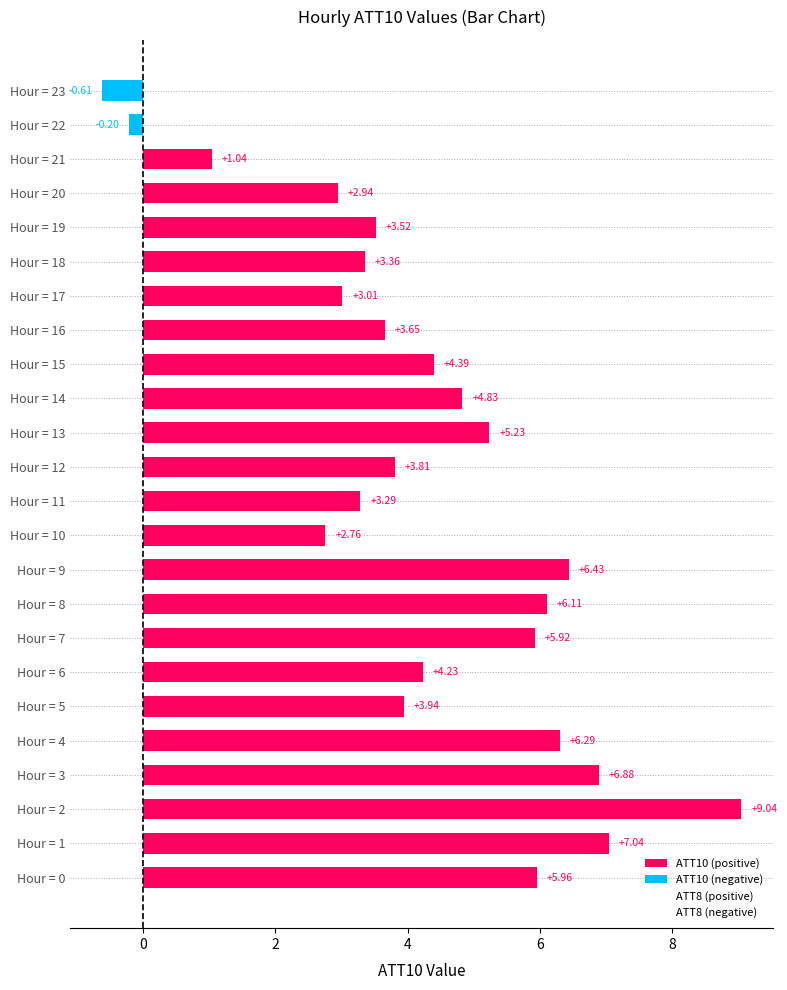

The value of ATT10 (positive) at Hour = 7 is 8.8. True or false?

False